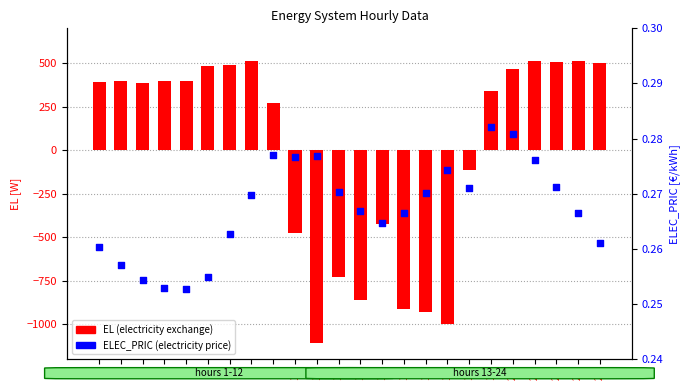

Which series has the largest Y range (max minus min)?

EL (electricity exchange)